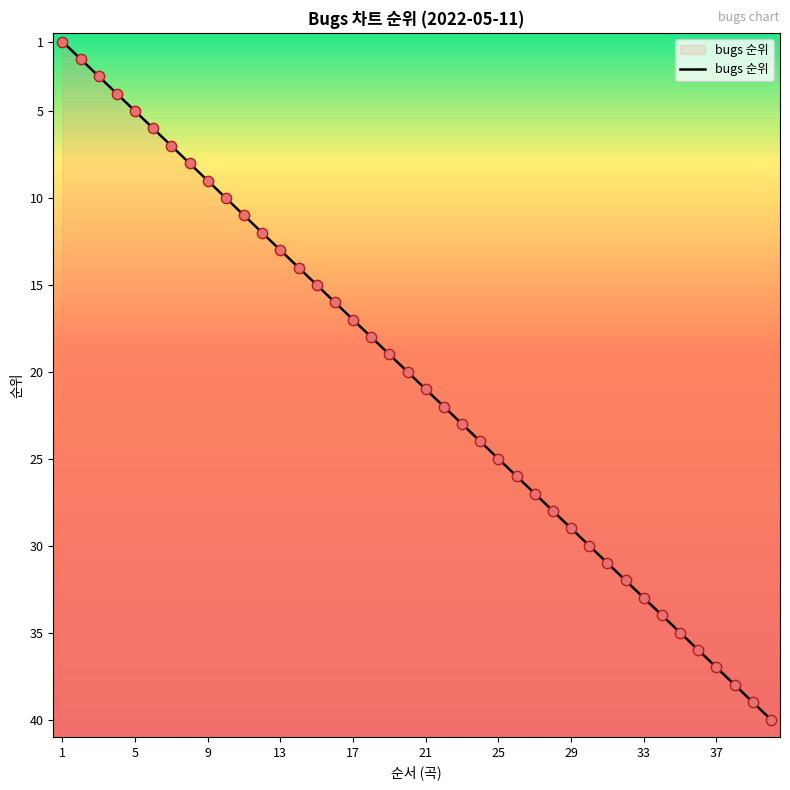

Between 10 and 22, which is larger?

22